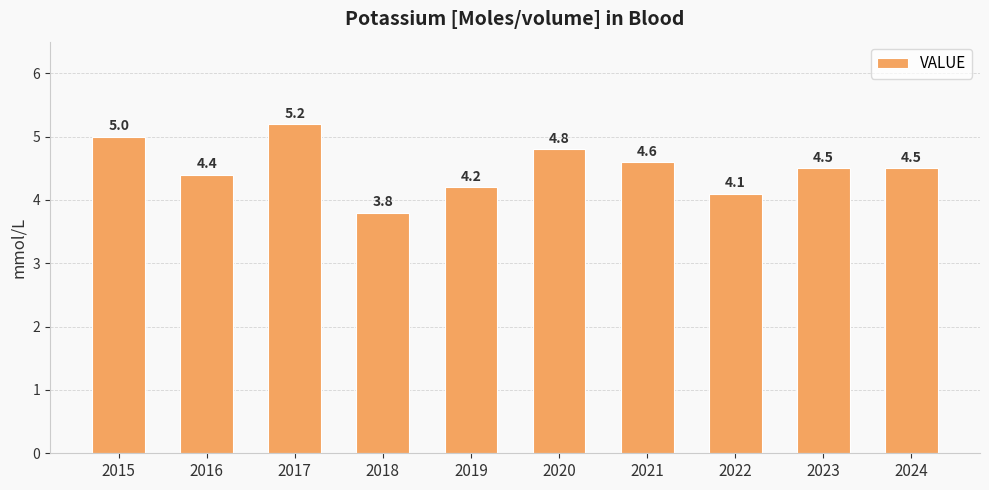

Are the bars horizontal?

No